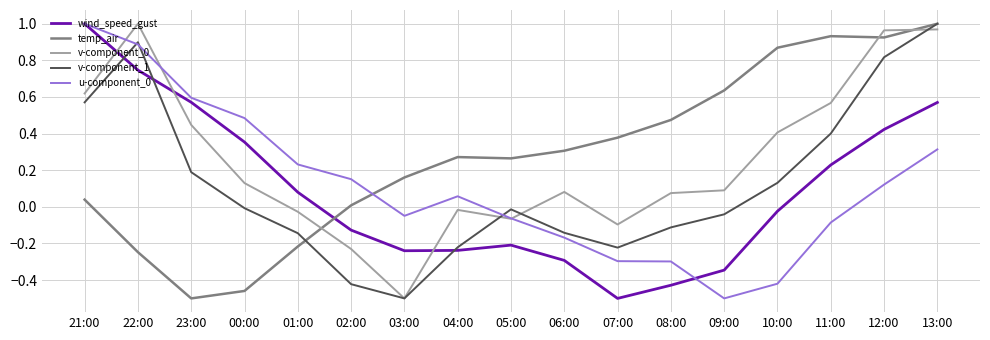

The value of u-component_0 at 03:00 is -0.0. True or false?

True